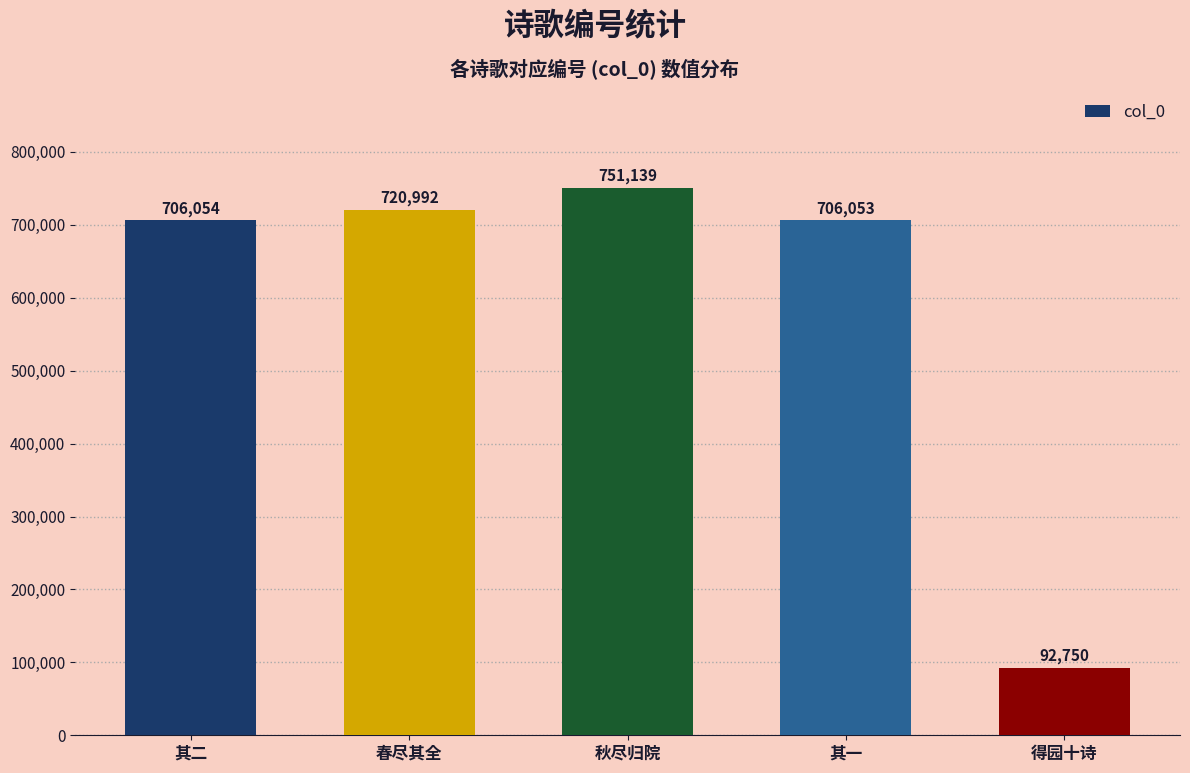

What is the label of the 5th bar from the left?

得园十诗